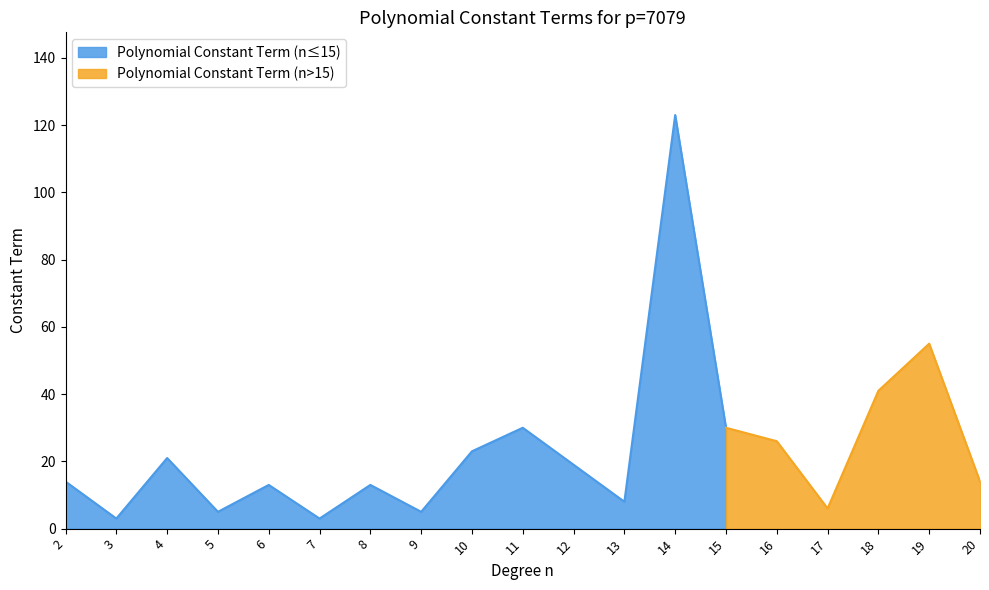

Does the chart display data point markers on the line(s)?

No